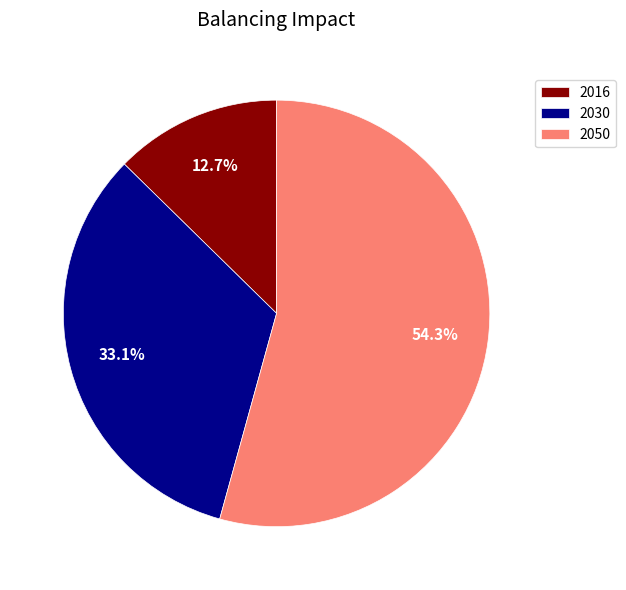

How many segments does this pie chart have?

3